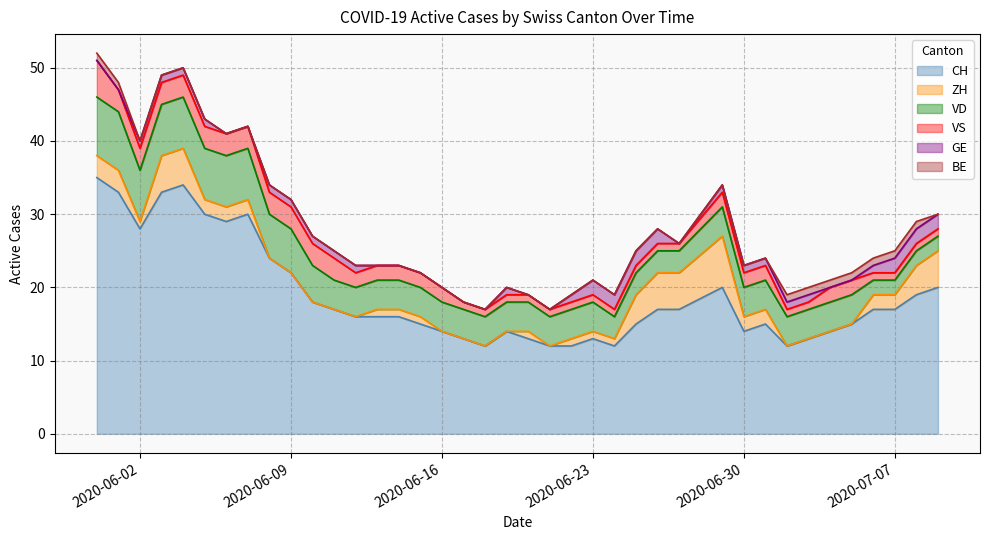

How many series are shown in this chart?

6